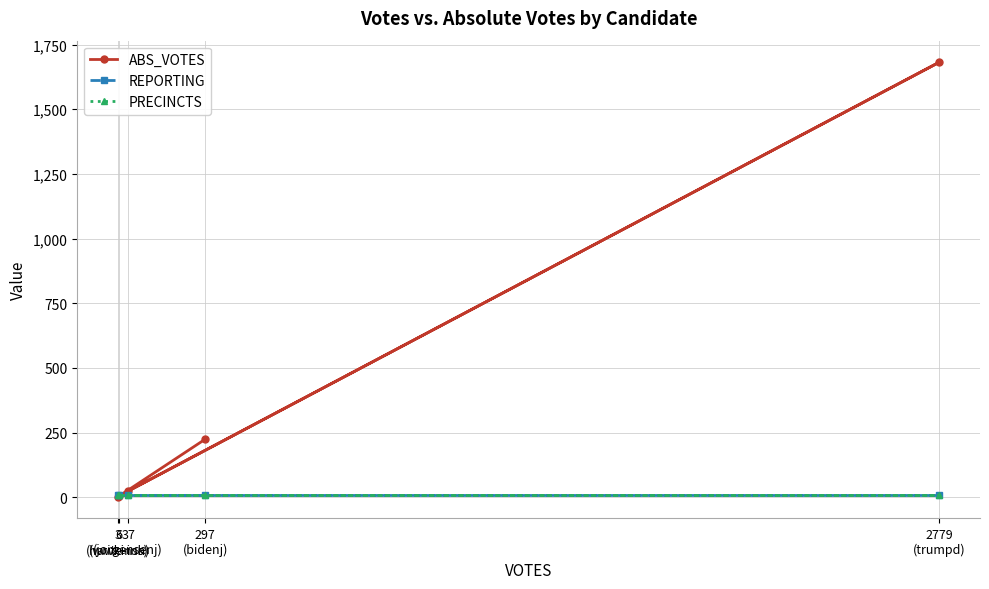

True or false: ABS_VOTES and PRECINCTS cross at least once.

True